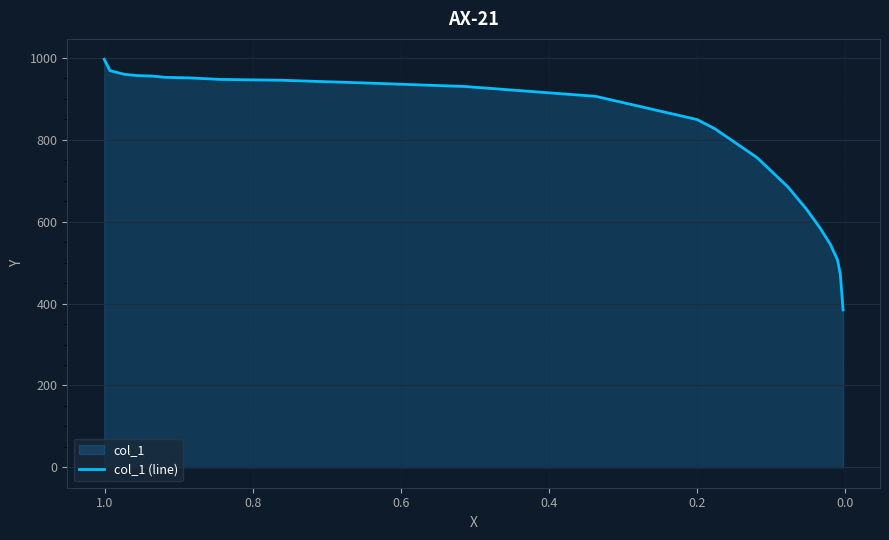

How many data points are less than 930?

11